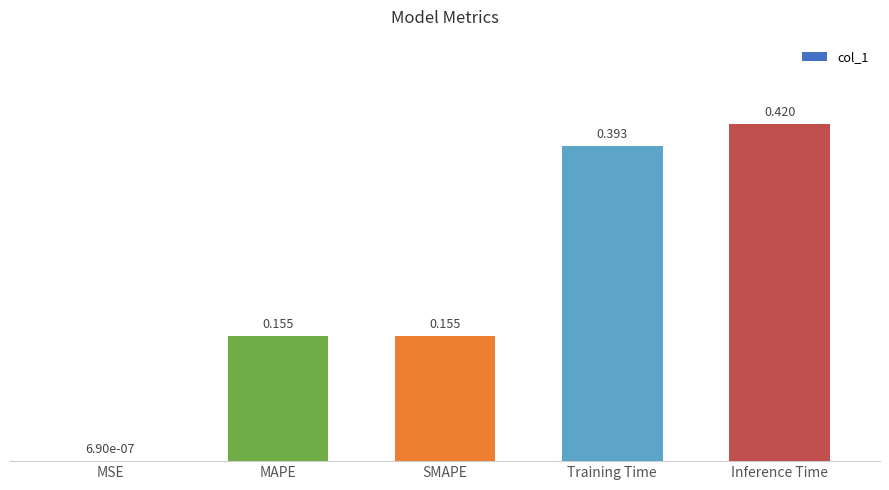

Between MSE and SMAPE, which is larger?

SMAPE